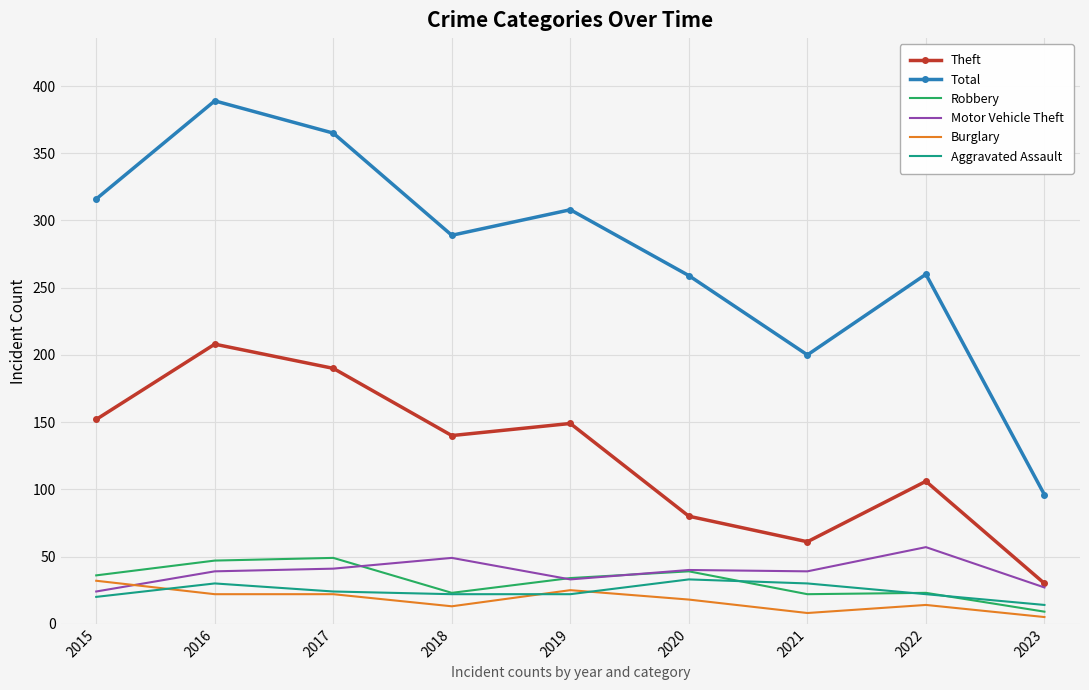

The Robbery series shows 34 at 2019. True or false?

True